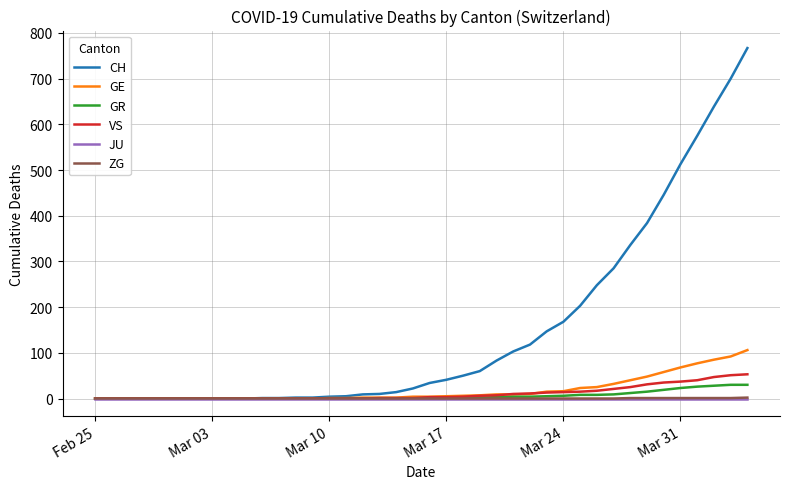

What is the maximum value for CH?

767